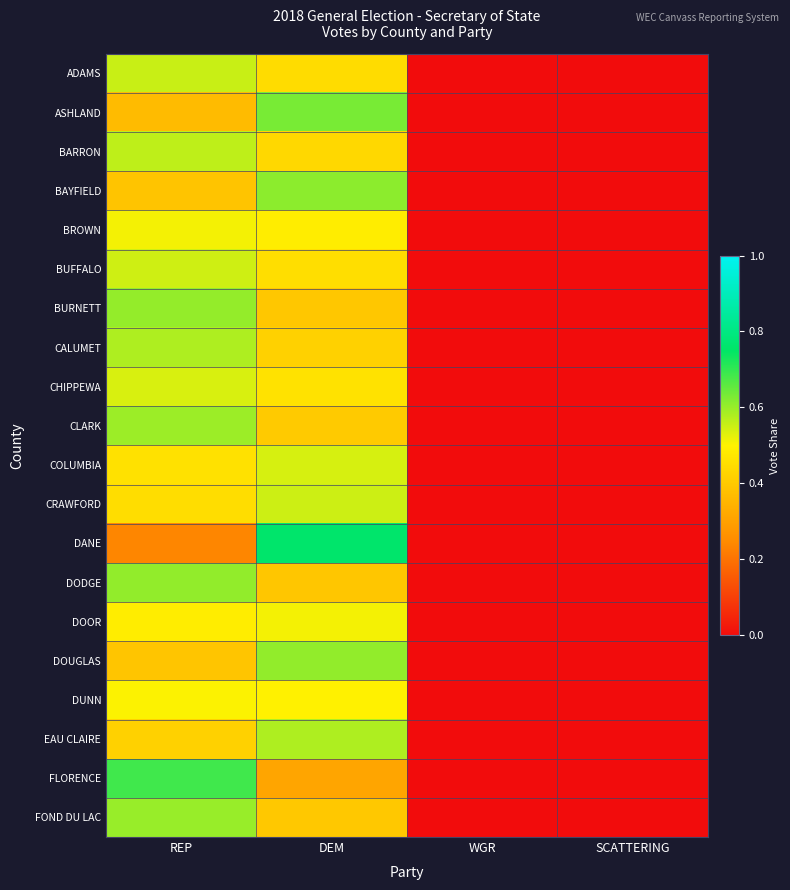

At how many categories does at least one series exceed 0?

4